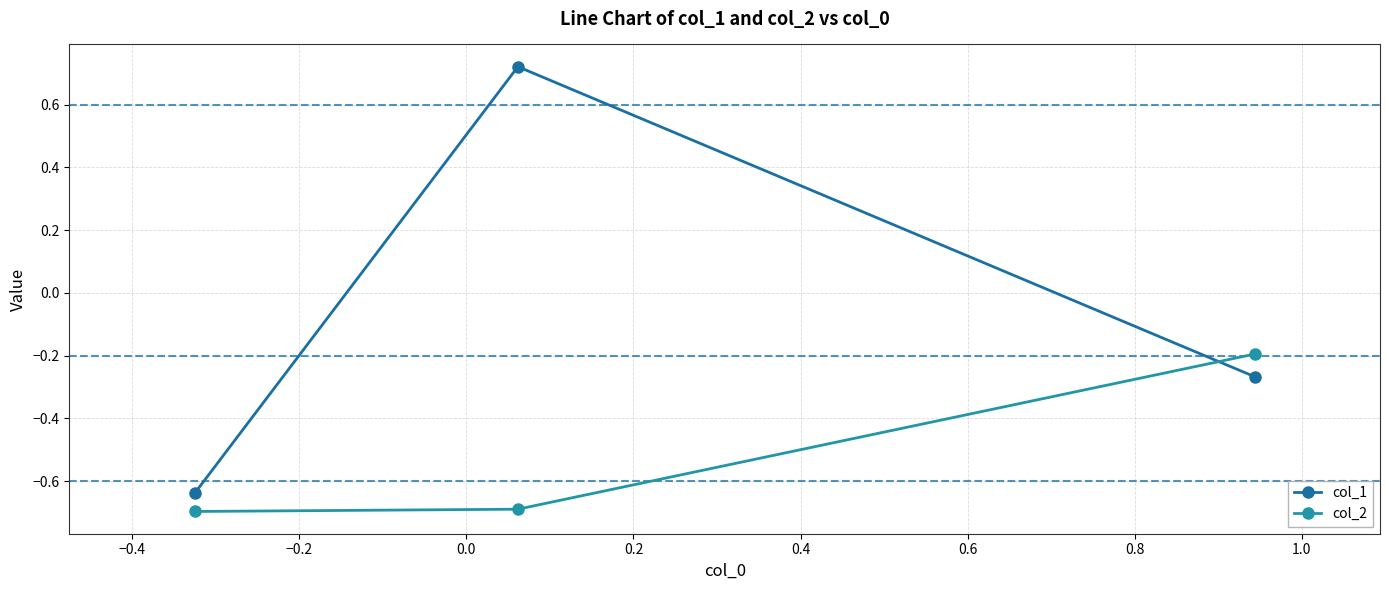

Rank the series by their average value, from lowest to highest.

col_2, col_1